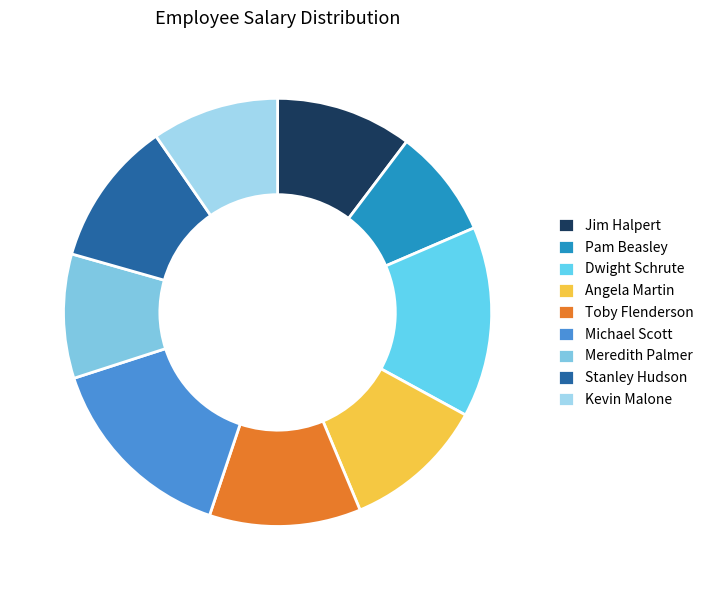

Approximately how many times larger is the value at Michael Scott compared to Pam Beasley?

1.8